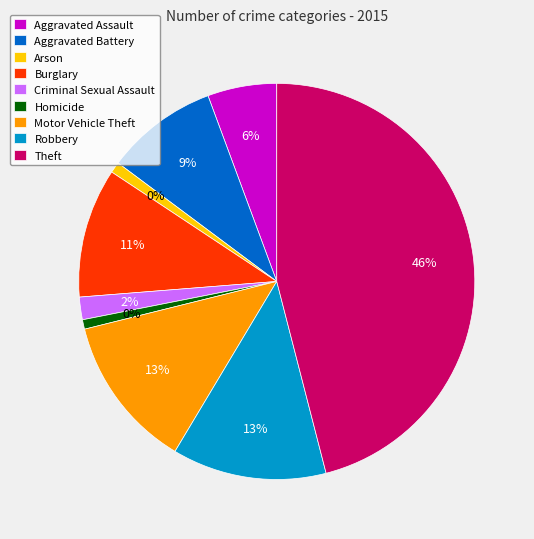

What is the change in value from Motor Vehicle Theft to Robbery?

+1